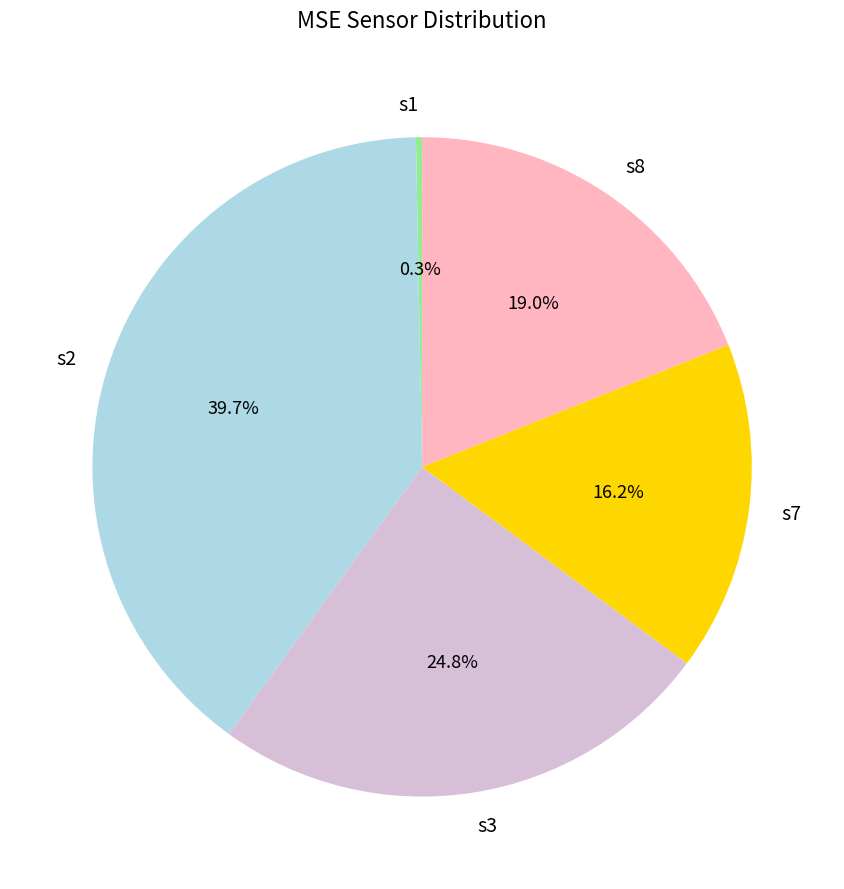

Which slice is the smallest?

s1